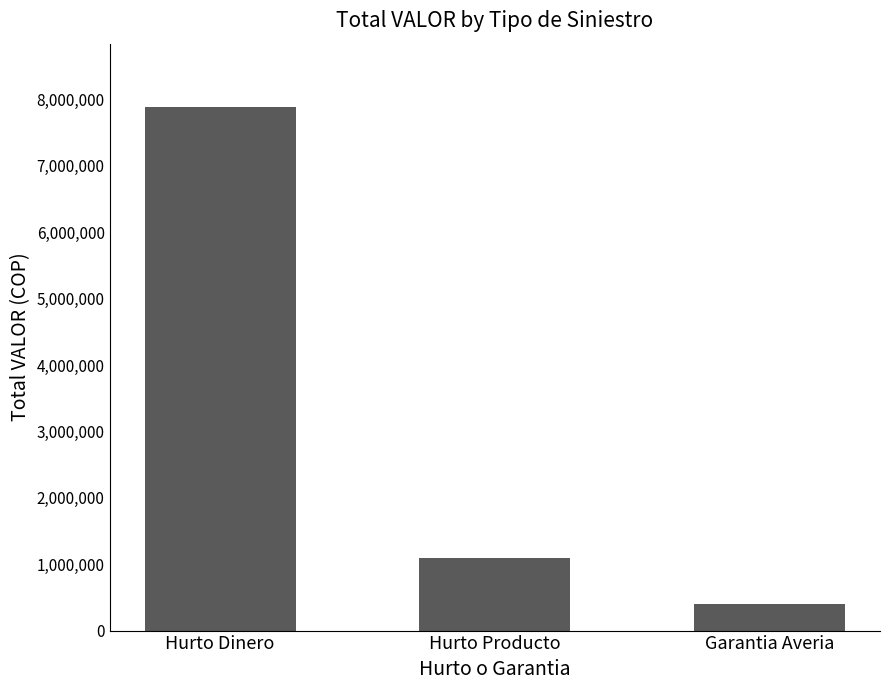

Reading left to right, list all the values displayed in this chart.

7892769	1087579	399530